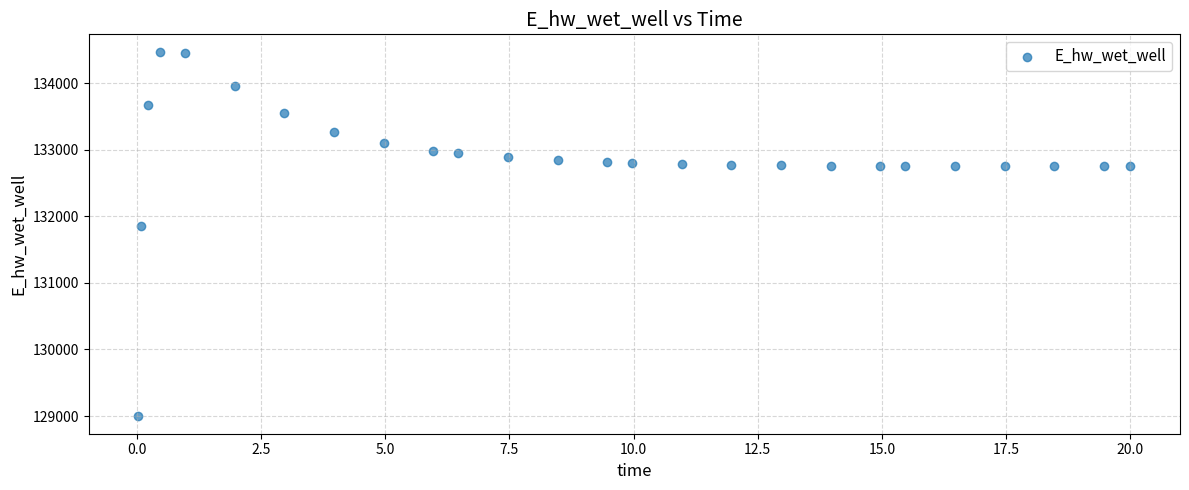

What Y value in the scatter plot is closest to 131732?

131851.0